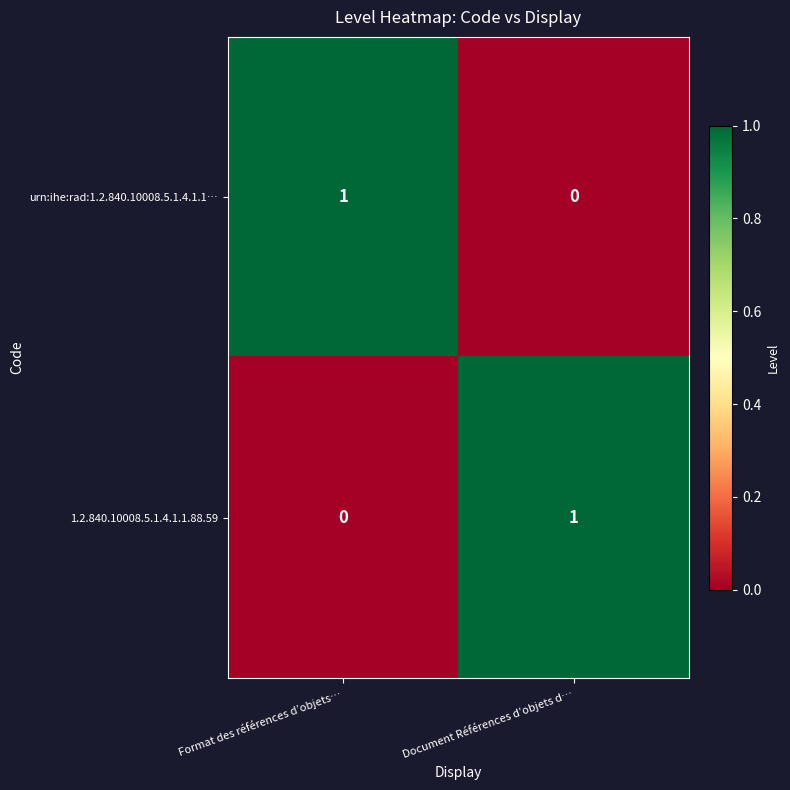

List the labels in order of 1.2.840.10008.5.1.4.1.1.88.59 value, smallest first.

Format des références d’objets…, Document Références d’objets d…